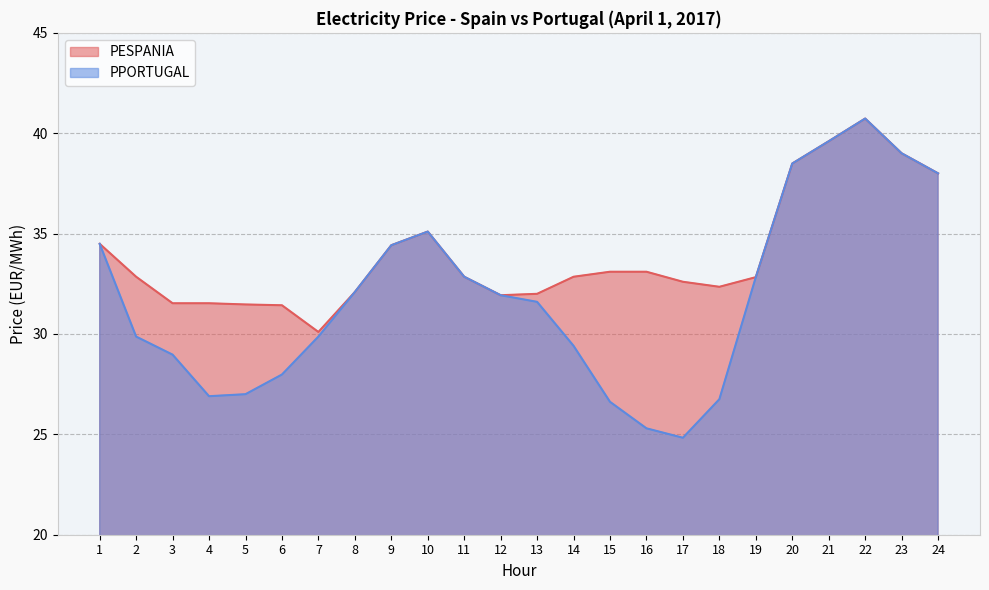

Rank the series by their maximum value, from highest to lowest.

PESPANIA, PPORTUGAL